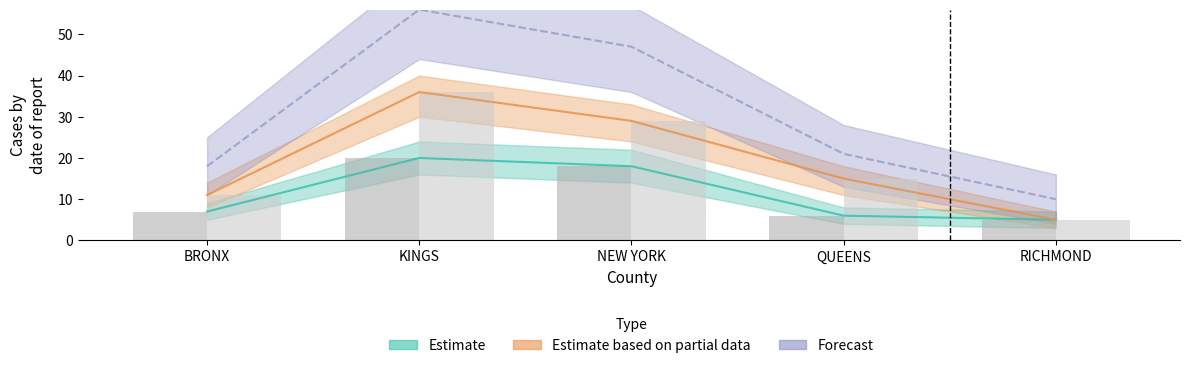

At which category does the chart reach its peak across all series?

KINGS